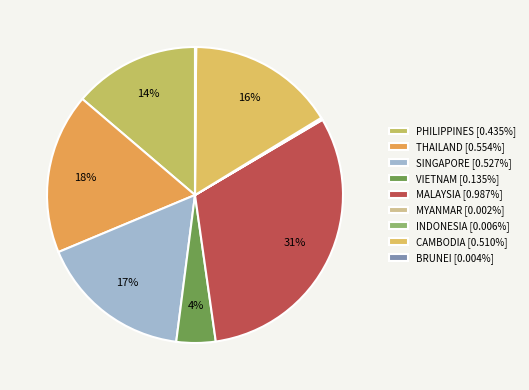

How many slices are in this pie chart?

9